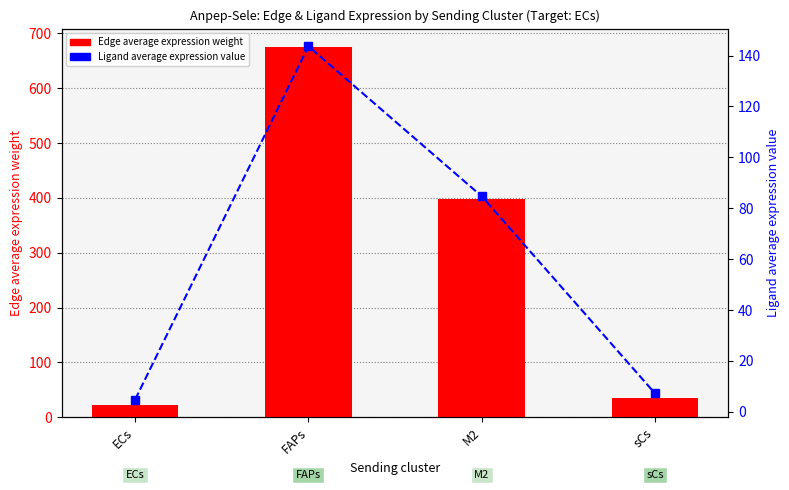

List the series in order of their peak value, lowest first.

Ligand average expression value, Edge average expression weight